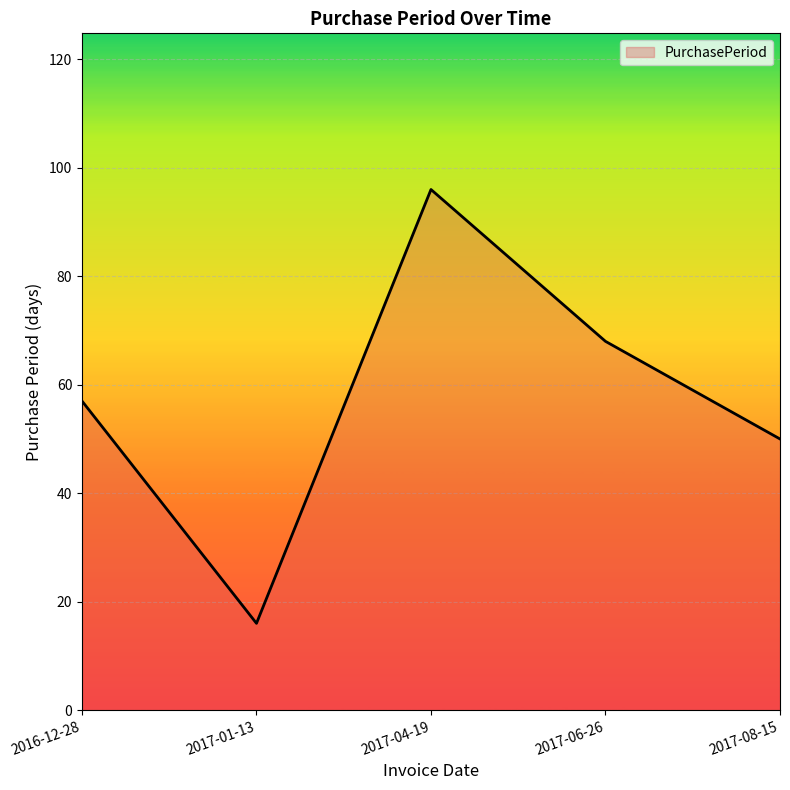

List the labels in order of value, smallest first.

2017-01-13, 2017-08-15, 2016-12-28, 2017-06-26, 2017-04-19